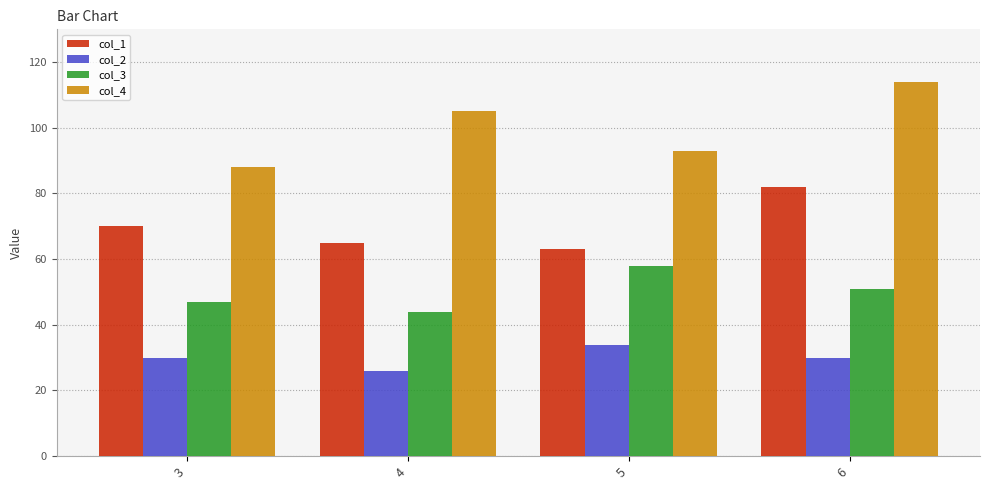

Which label corresponds to the largest value in the chart?

6